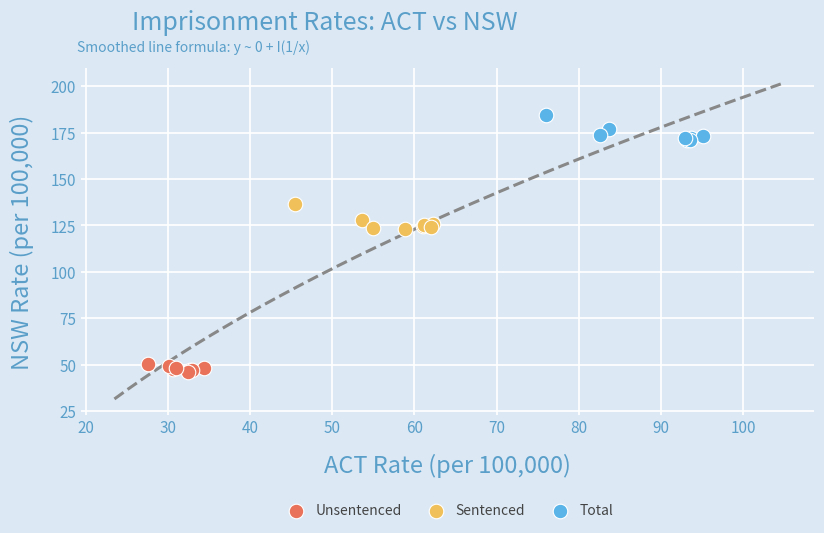

Which series contains the highest Y value?

Total